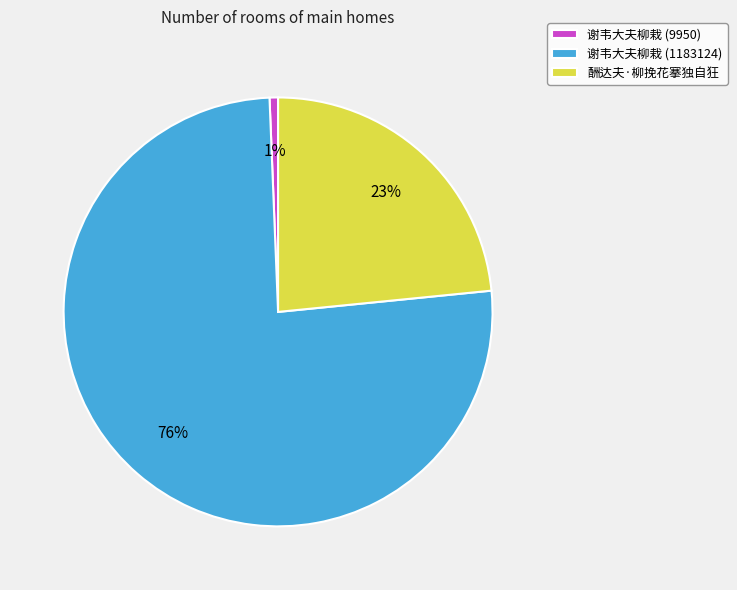

The 谢韦大夫柳栽 (1183124) slice represents 76% of the pie. True or false?

True